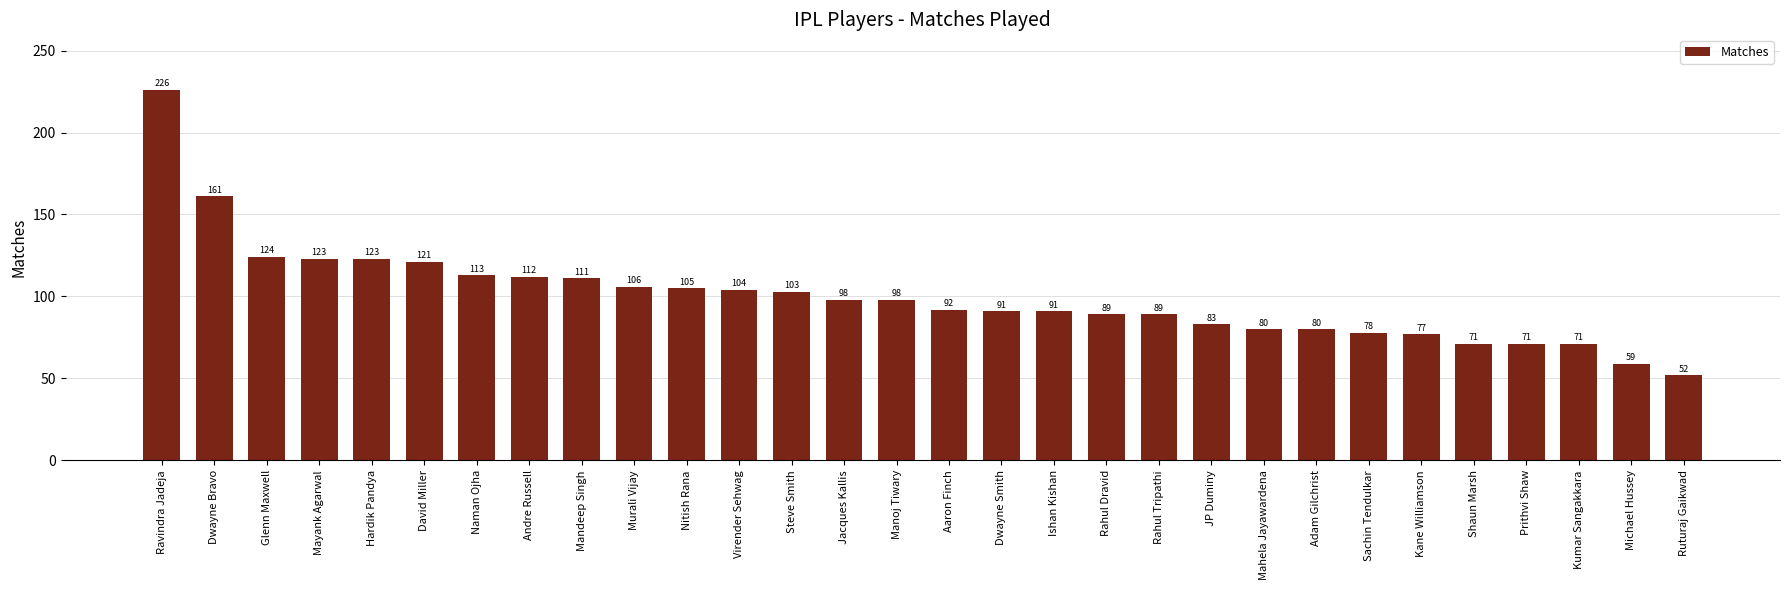

The value at Rahul Tripathi is 89. True or false?

True